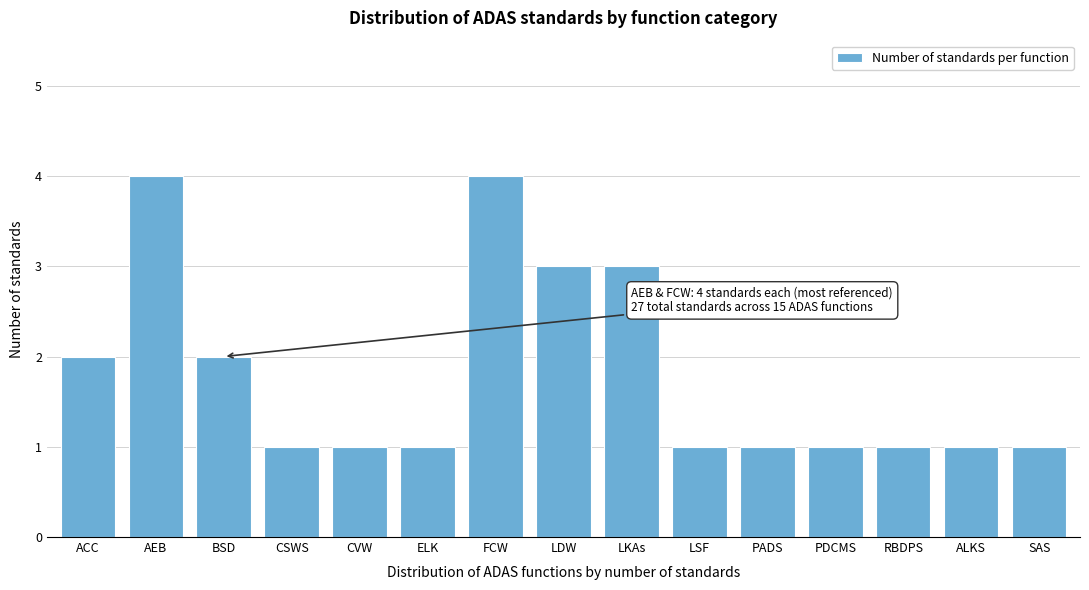

Reading left to right, transcribe all the data shown in this chart.

2	4	2	1	1	1	4	3	3	1	1	1	1	1	1